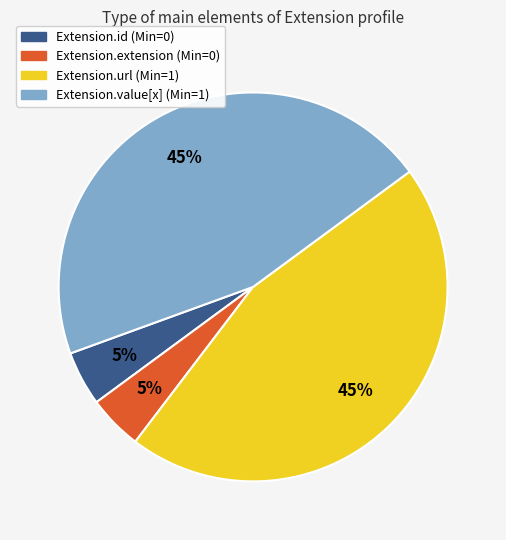

To the nearest percent, what is the average slice percentage?

25%